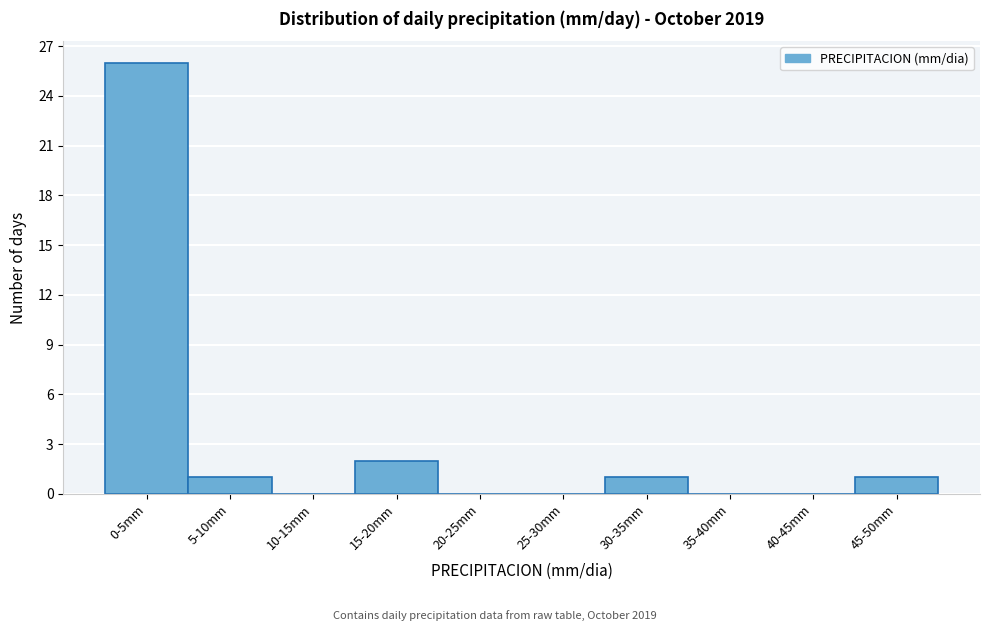

Reading left to right, transcribe all the data shown in this chart.

0-5mm=26	5-10mm=1	10-15mm=0	15-20mm=2	20-25mm=0	25-30mm=0	30-35mm=1	35-40mm=0	40-45mm=0	45-50mm=1